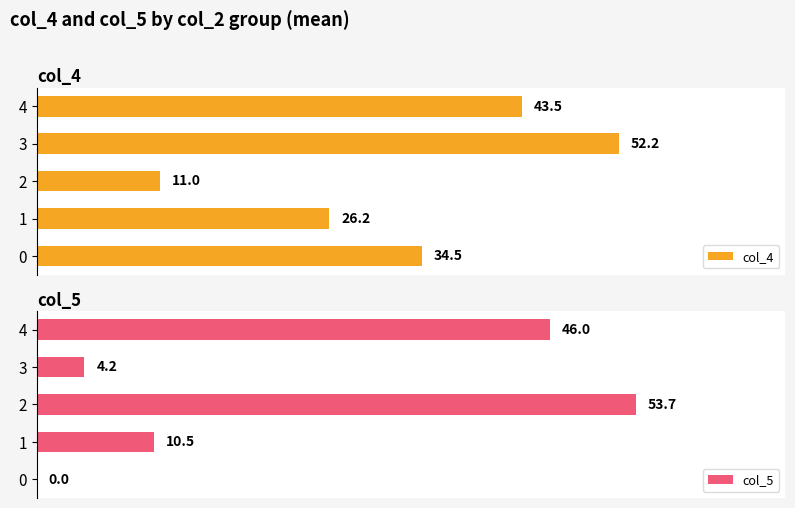

Which series has the largest total across all categories?

col_4